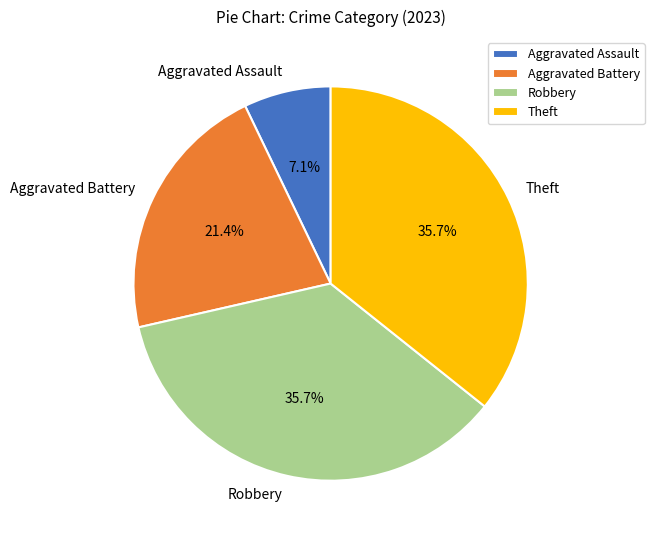

To the nearest percent, what is the difference between the largest and smallest slice percentages?

29%